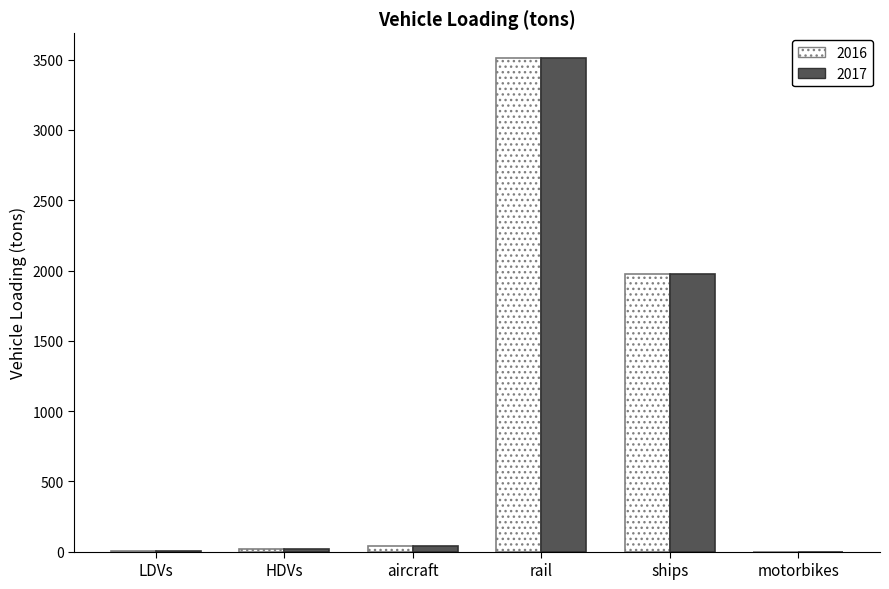

The value of 2017 at motorbikes is 0.0. True or false?

True